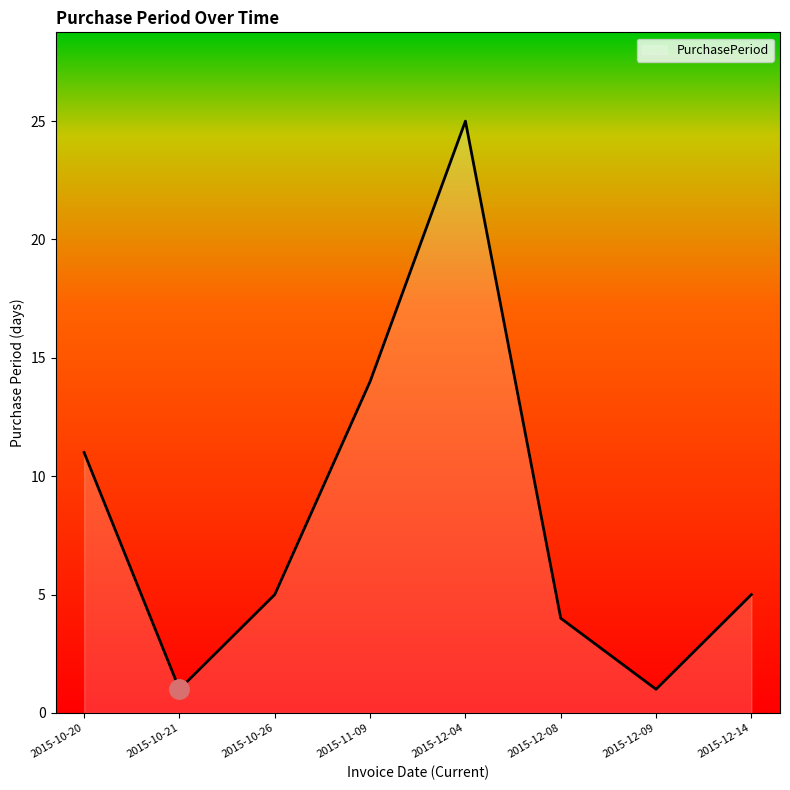

Count the number of categories in the chart.

8